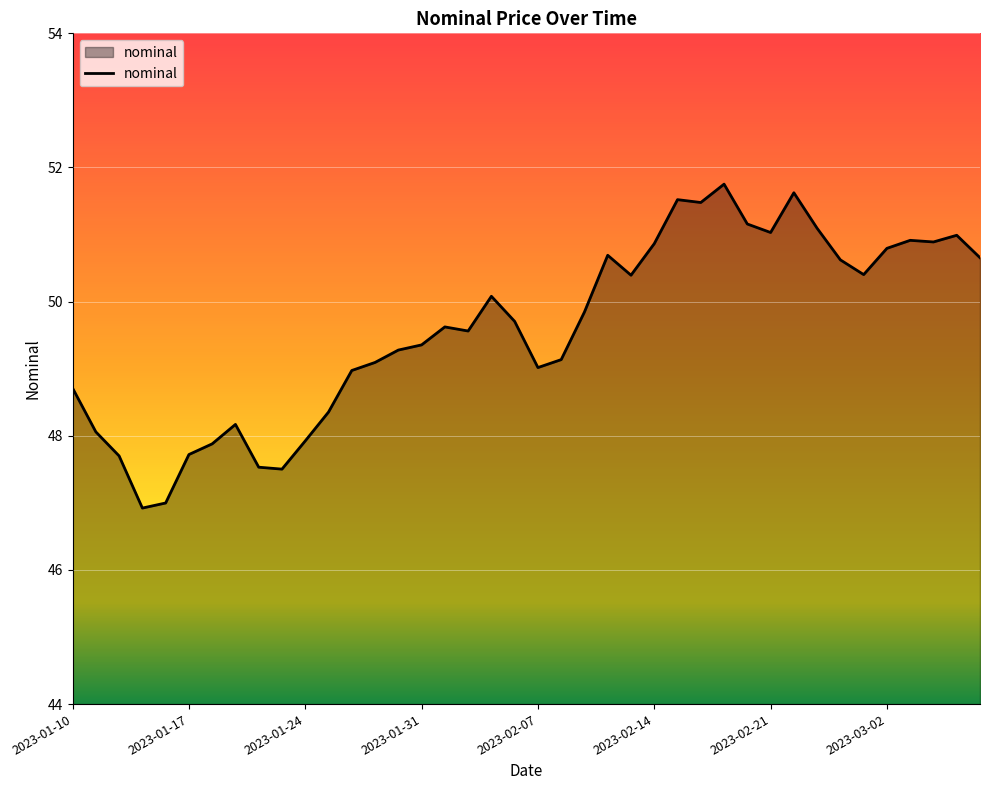

What is the difference between the maximum and minimum values?

4.8